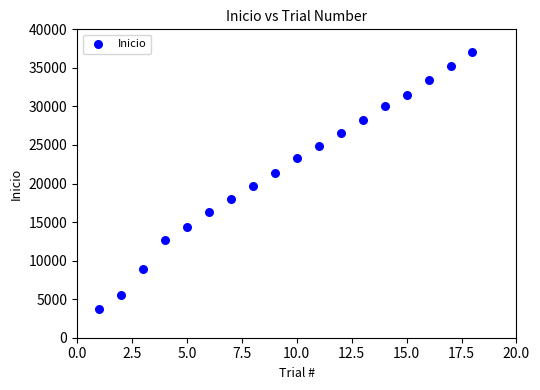

What is the range of Y values (max minus min)?

33394